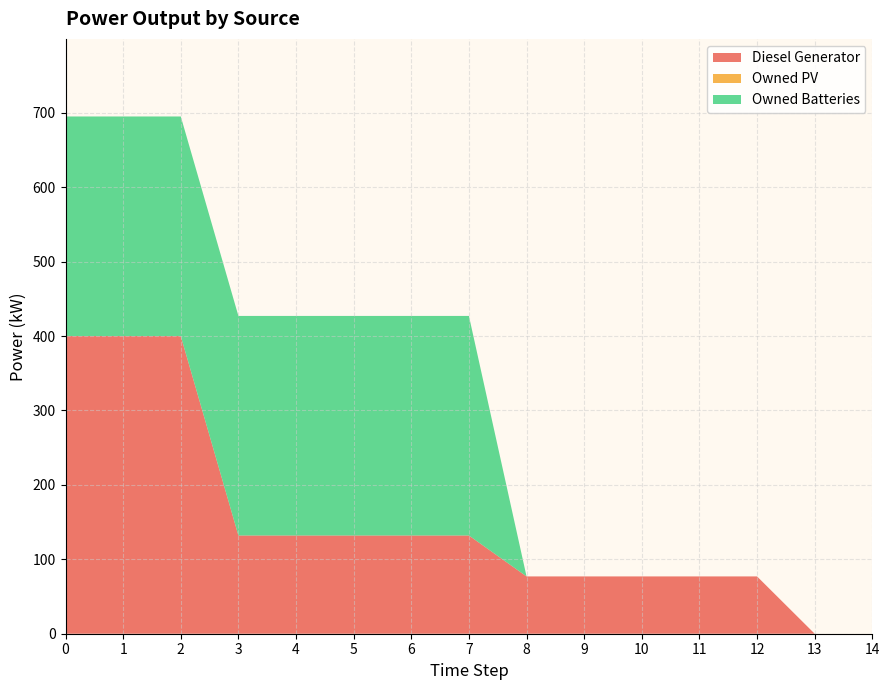

Reading left to right, extract all data points from this chart.

Diesel Generator: 0=400	1=400	2=400	3=132	4=132	5=132	6=132	7=132	8=77	9=77	10=77	11=77	12=77	13=0	14=0
Owned PV: 0=0	1=0	2=0	3=0	4=0	5=0	6=0	7=0	8=0	9=0	10=0	11=0	12=0	13=0	14=0
Owned Batteries: 0=295	1=295	2=295	3=295	4=295	5=295	6=295	7=295	8=0	9=0	10=0	11=0	12=0	13=0	14=0